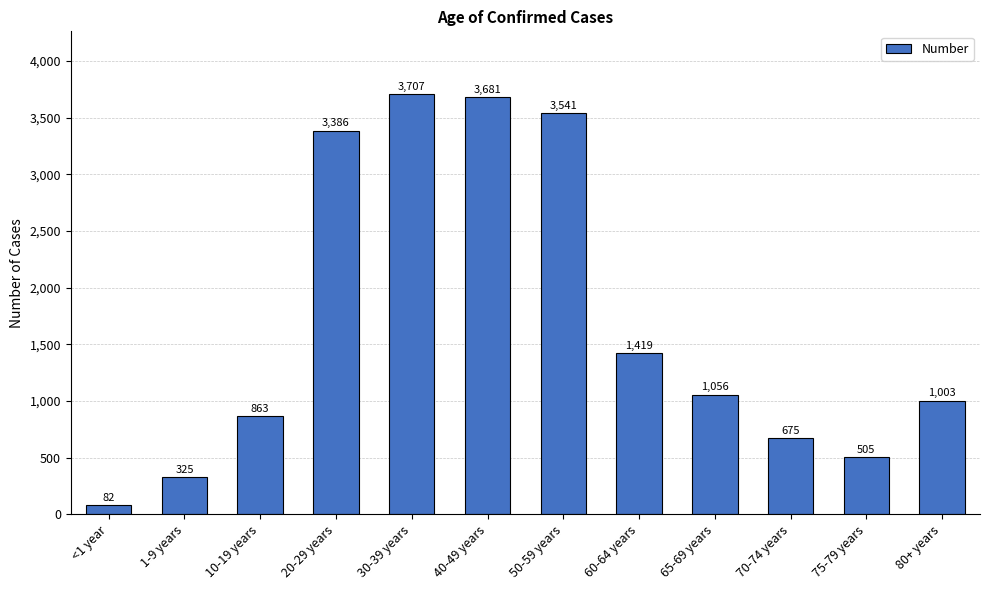

What is the smallest value displayed?

82